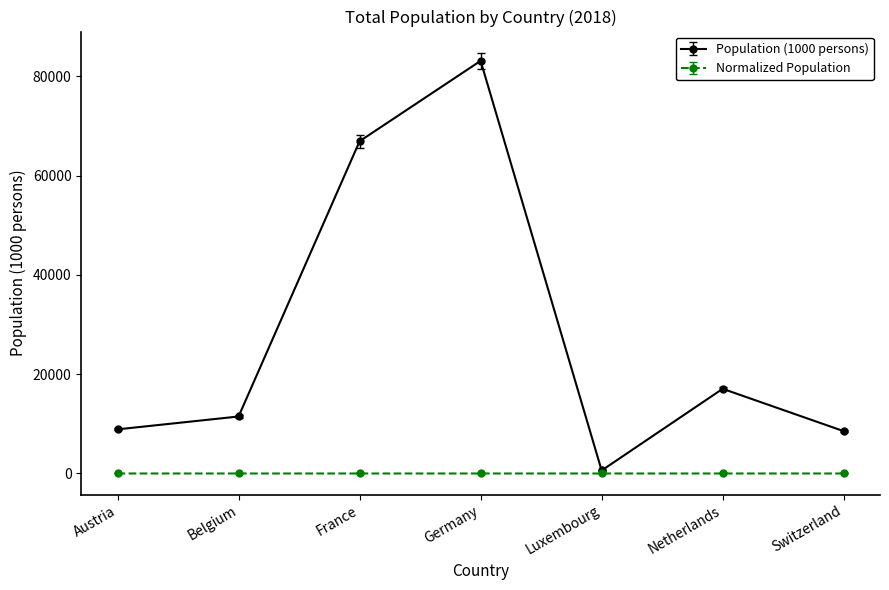

Rank the series by their maximum value, from highest to lowest.

Population (1000 persons), Normalized Population